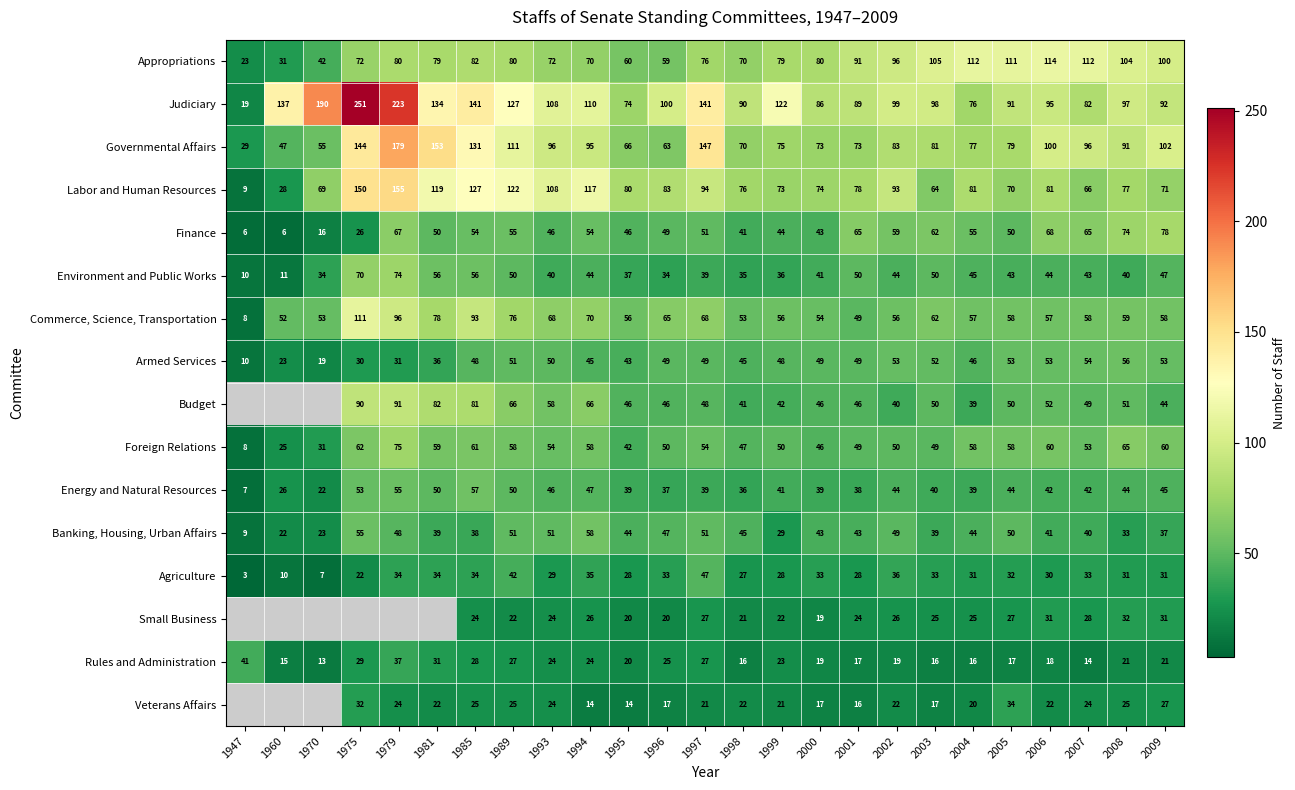

Which series changed the most between 1996 and 2009?

Appropriations